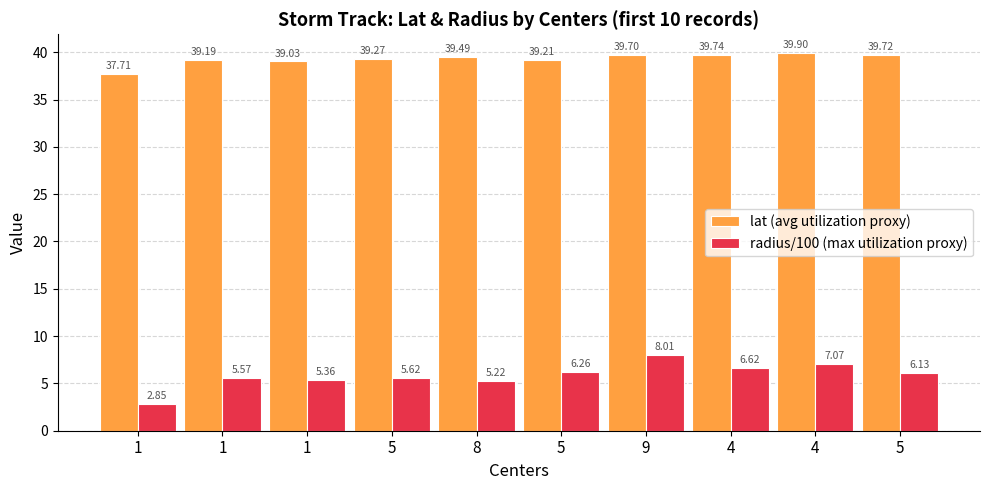

At which category does the chart reach its minimum across all series?

1